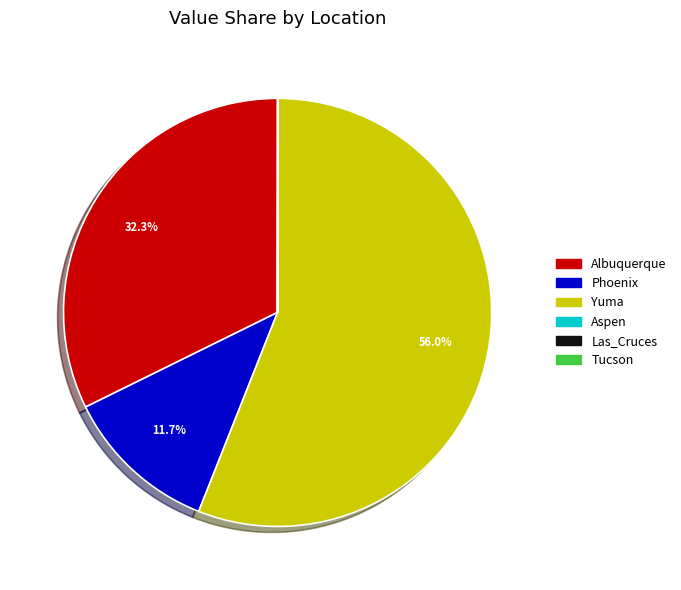

Which category has the biggest portion of the pie?

Yuma